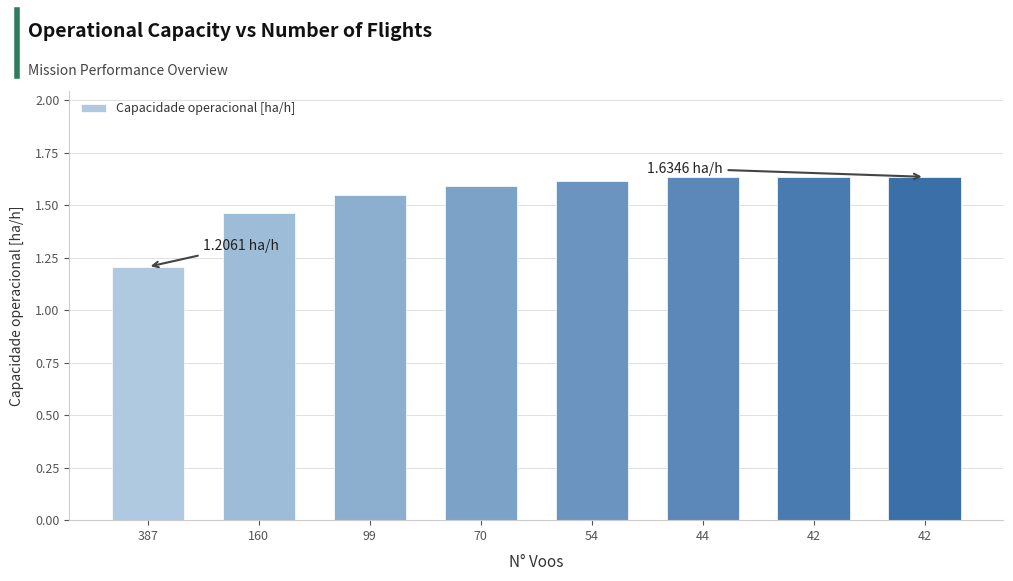

Does the chart contain any negative values?

No